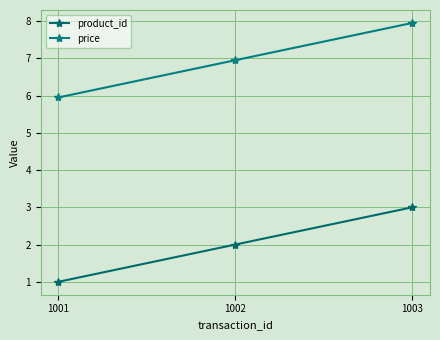

At which category is the sum across all series the highest?

1003